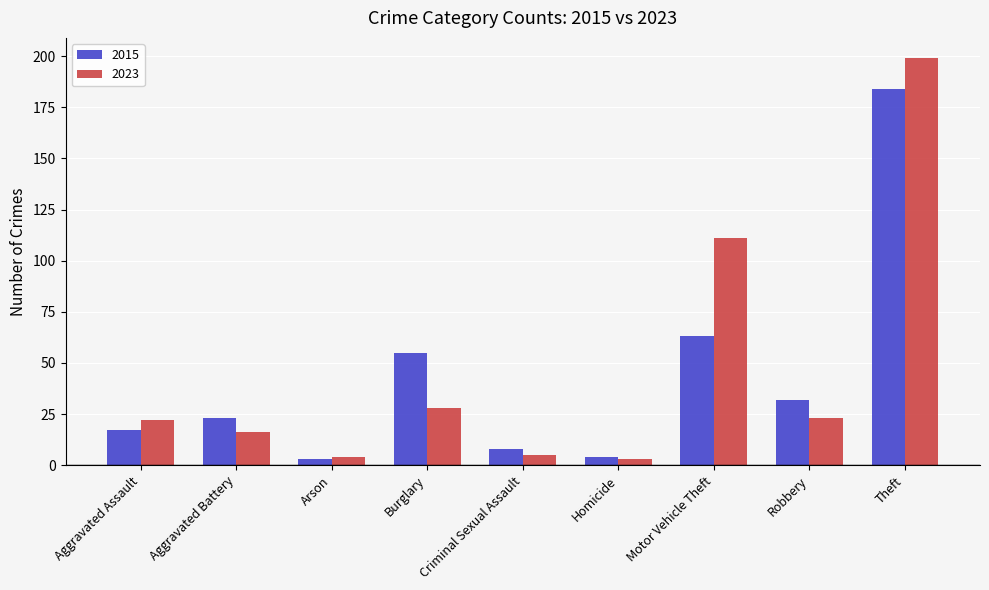

What is the label of the 9th bar from the left?

Theft